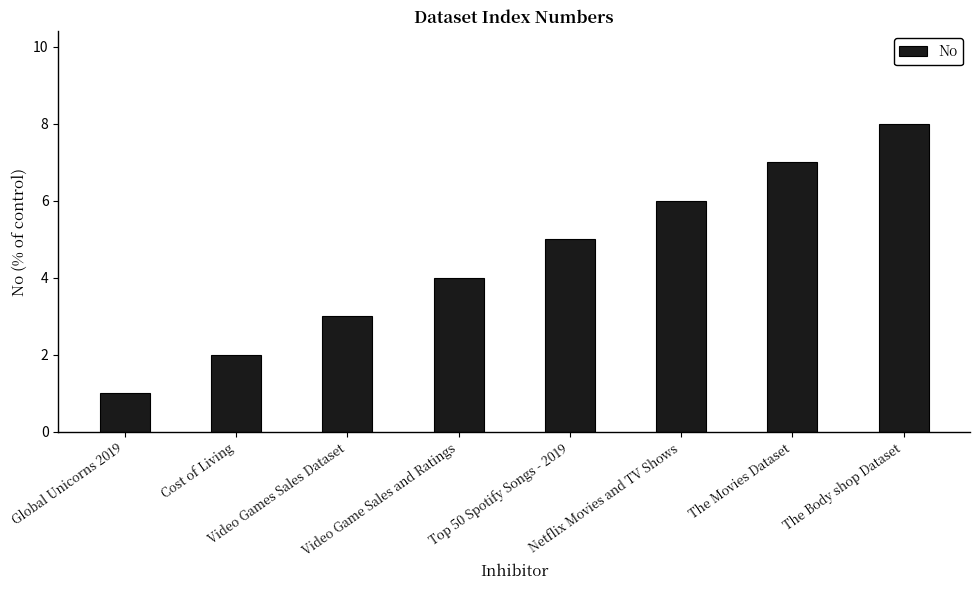

Read the value at Global Unicorns 2019.

1